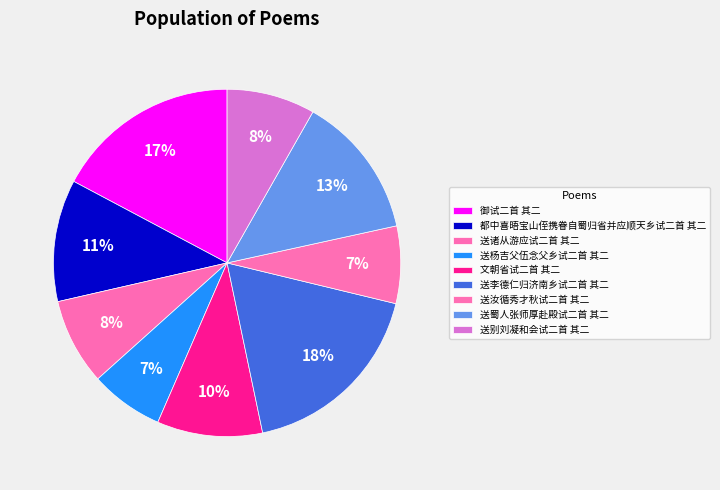

Between 御试二首 其二 and 送杨吉父伍念父乡试二首 其二, which is larger?

御试二首 其二